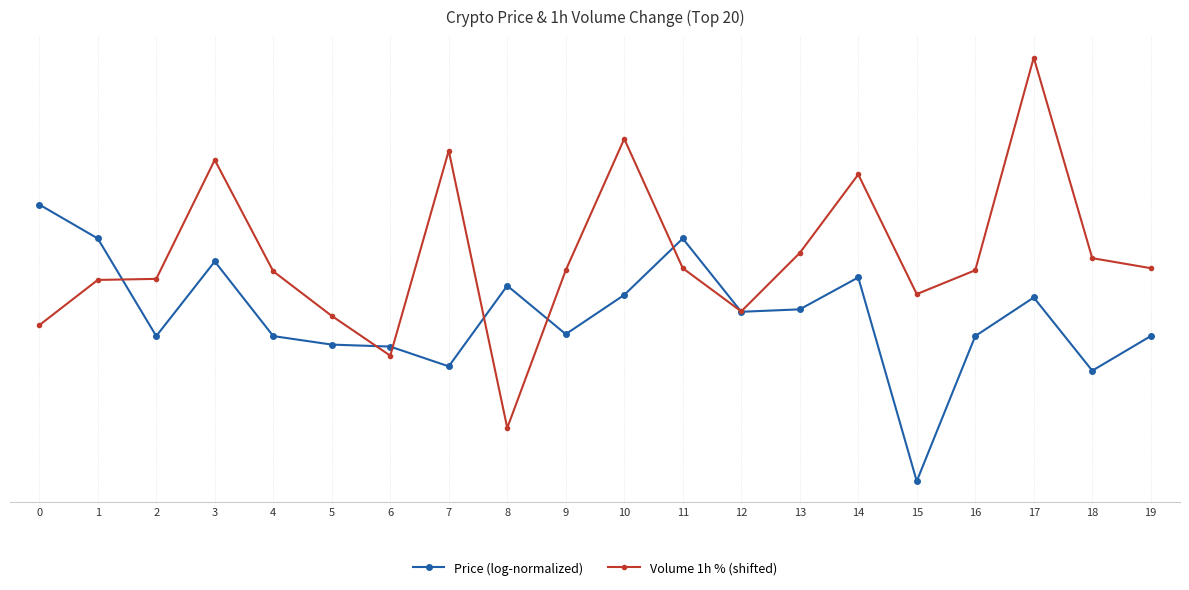

Where does the Volume 1h % (shifted) series first go above 7?

3